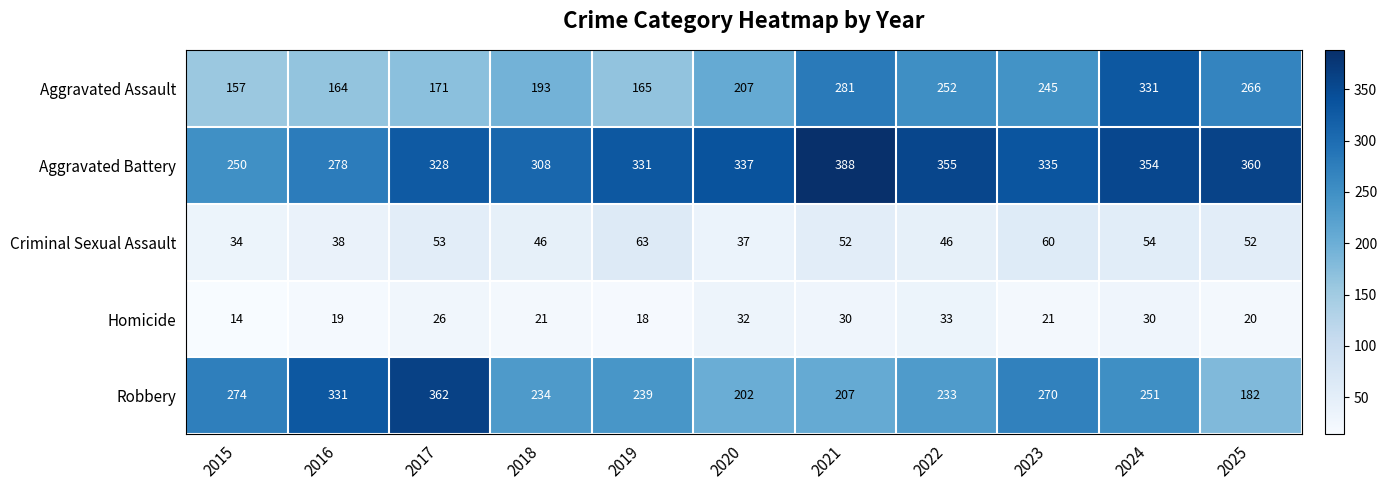

What is the difference between the highest and lowest values at 2021?

358